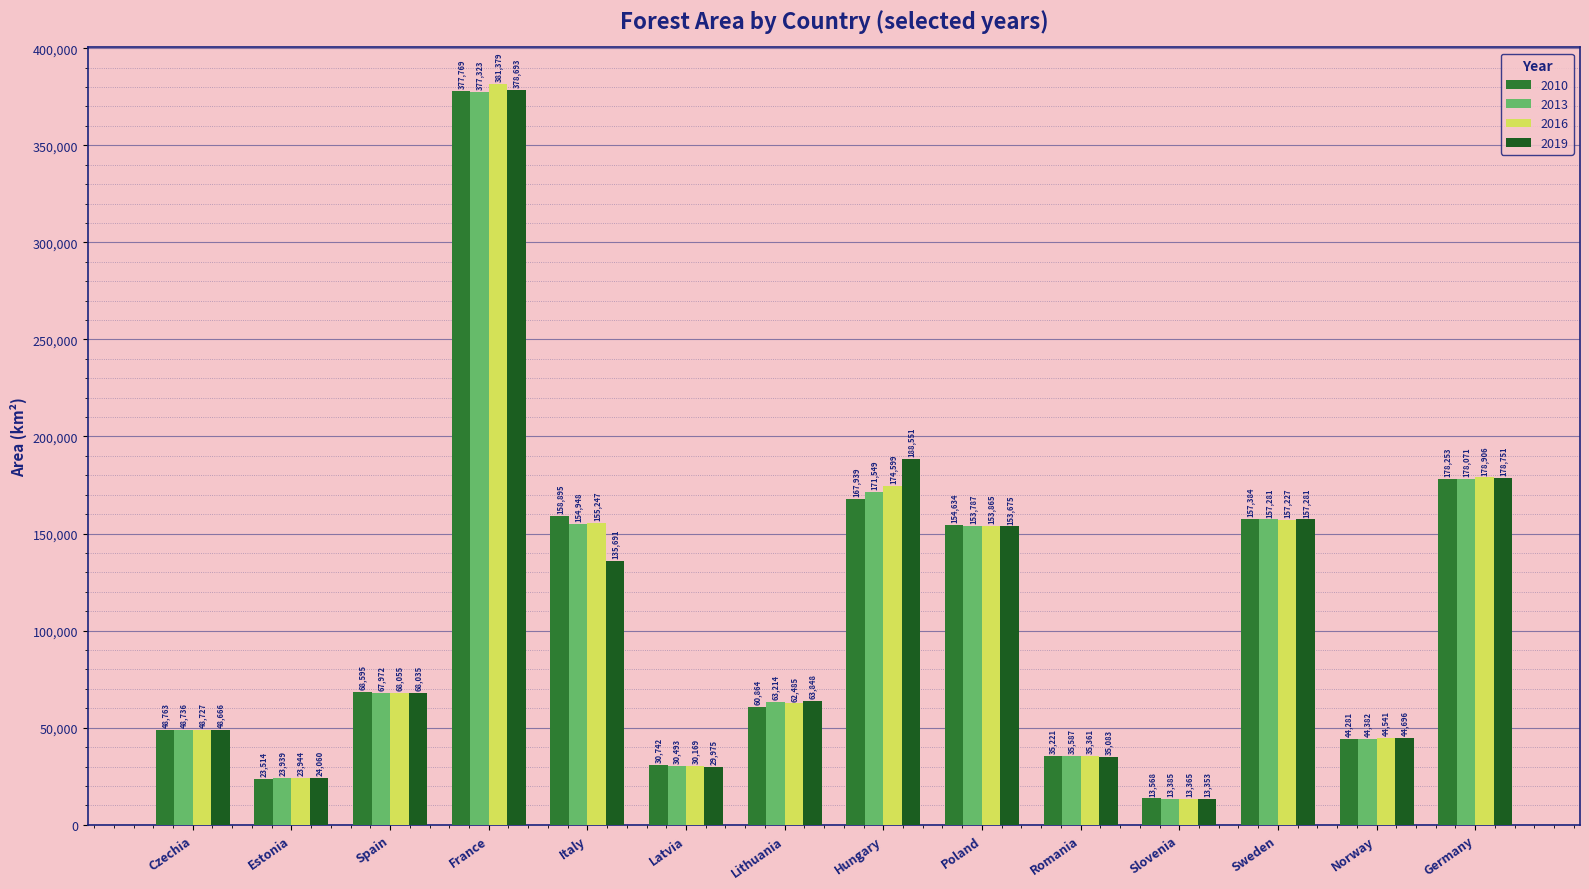

Rank the series at Poland from lowest to highest value.

2019, 2013, 2016, 2010